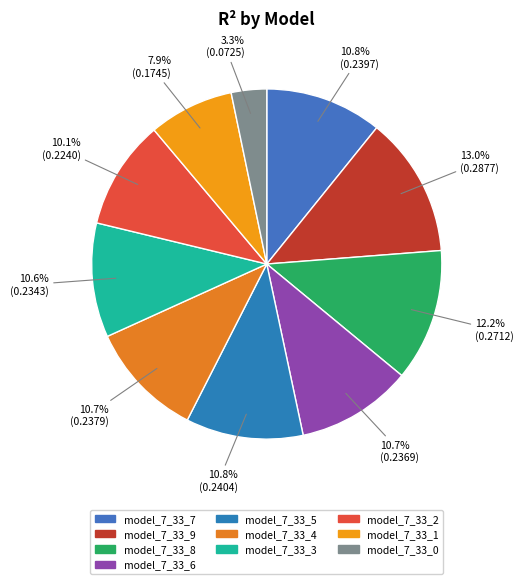

Which category has the biggest portion of the pie?

model_7_33_9